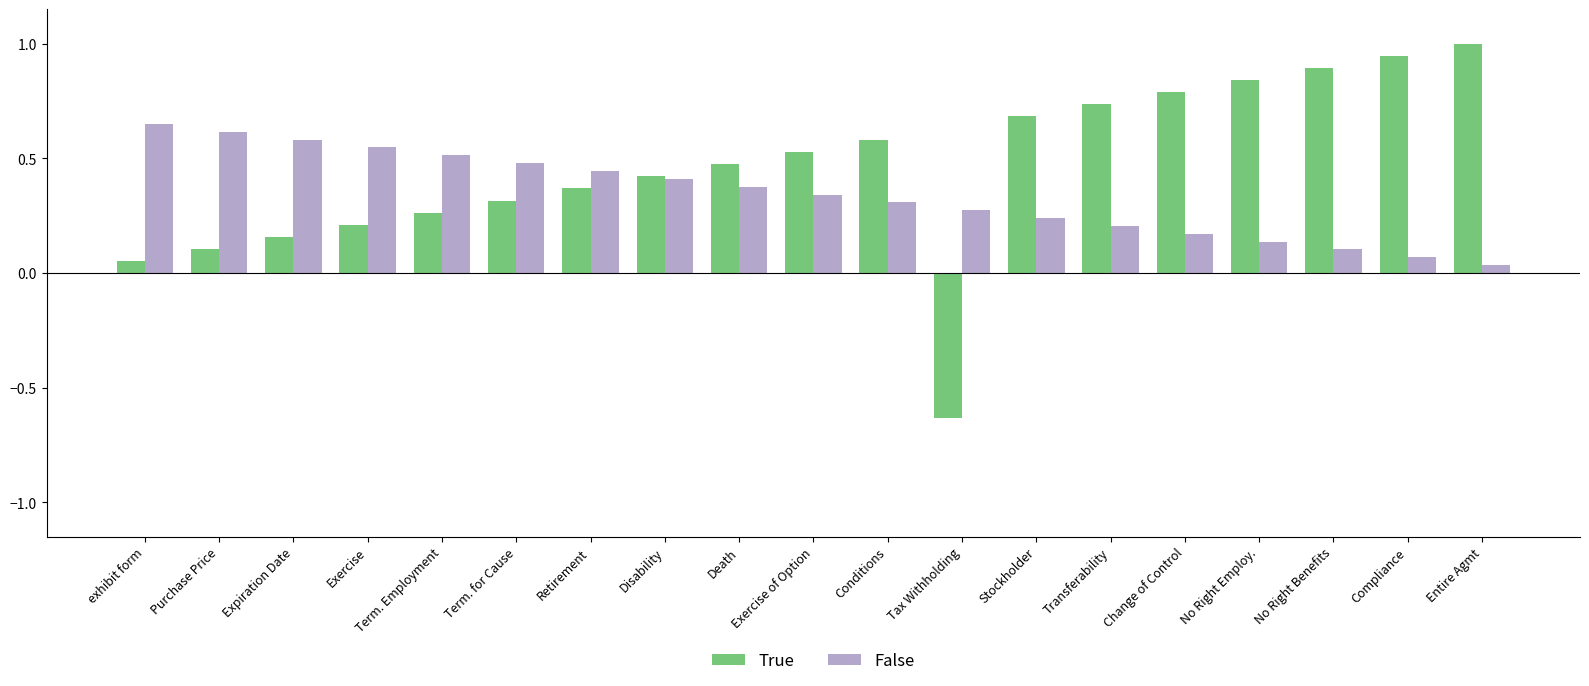

What is the sum of all False values?

6.5